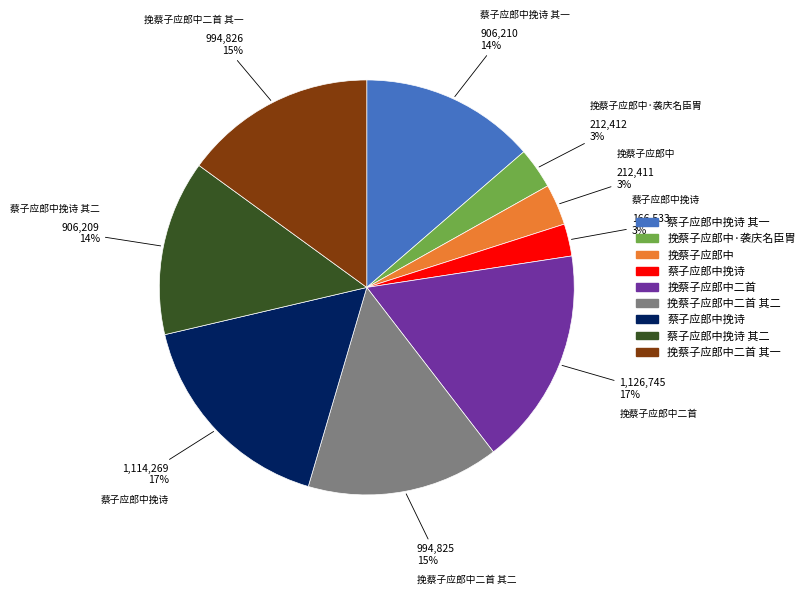

Is there a majority slice in this chart?

No